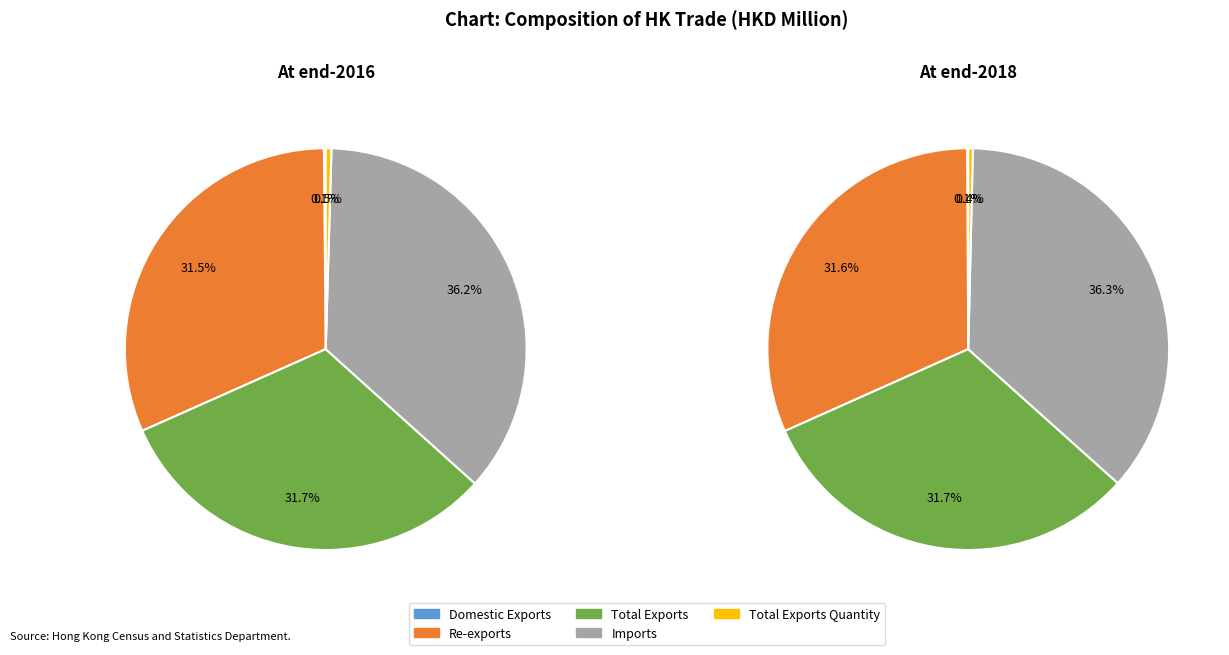

How many slices are in this pie chart?

5